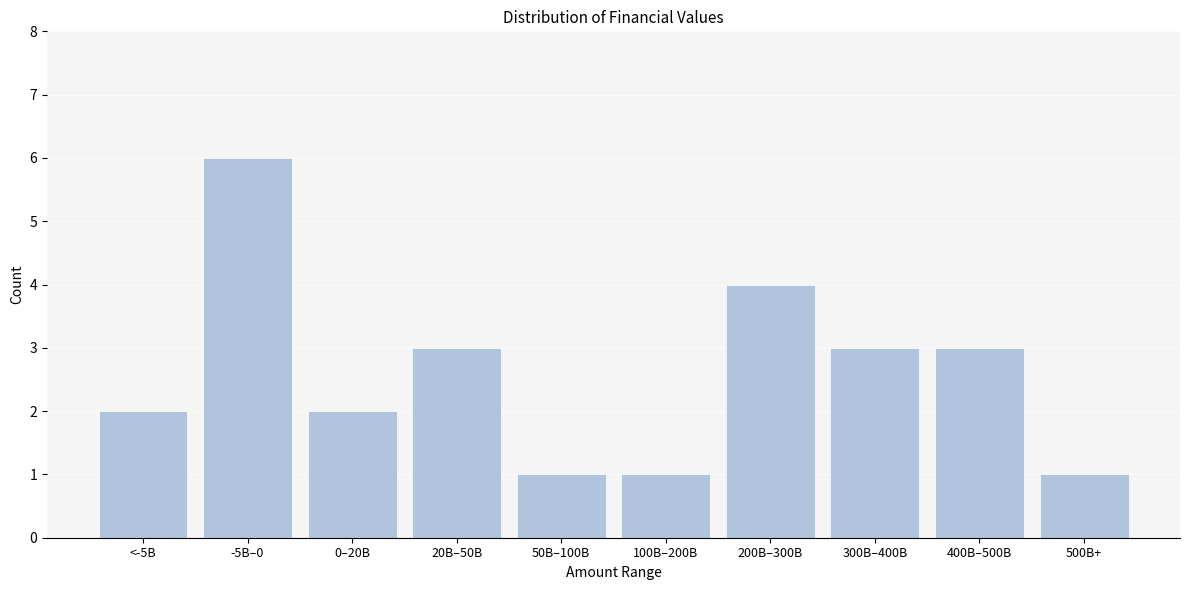

Reading left to right, extract all data points from this chart.

2	6	2	3	1	1	4	3	3	1